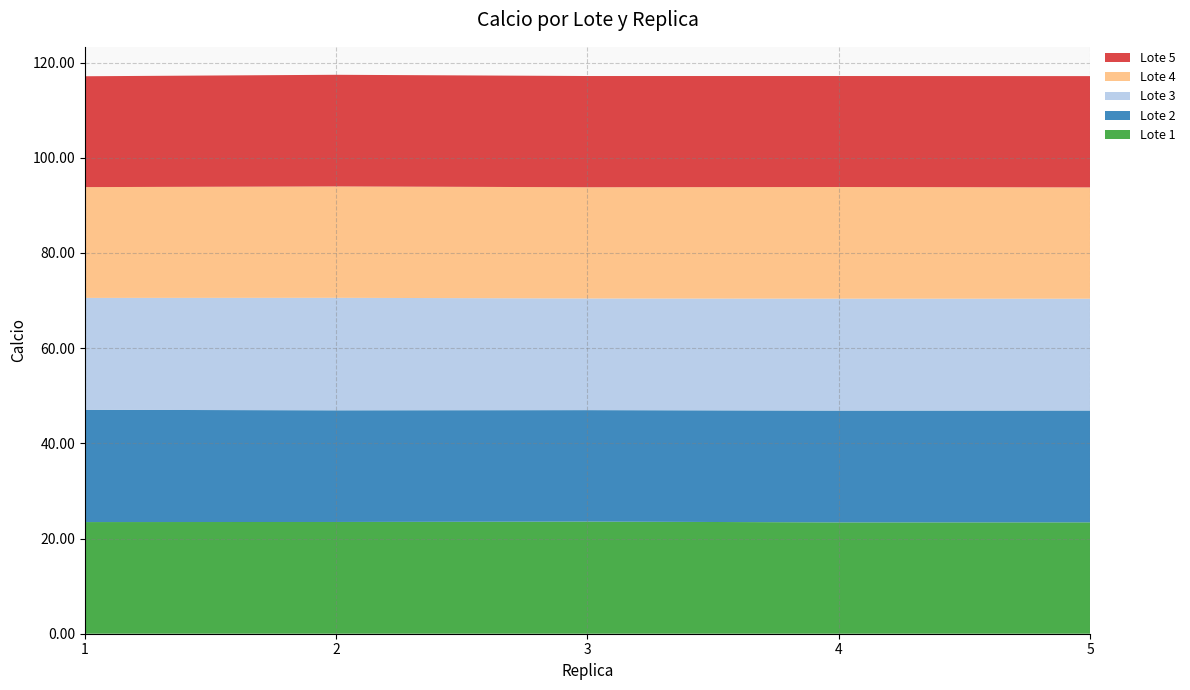

Reading left to right, what are all the values shown in this chart?

Lote 1: 1=23.5	2=23.5	3=23.6	4=23.4	5=23.4
Lote 2: 1=23.6	2=23.5	3=23.4	4=23.5	5=23.5
Lote 3: 1=23.5	2=23.6	3=23.5	4=23.5	5=23.5
Lote 4: 1=23.3	2=23.4	3=23.4	4=23.5	5=23.4
Lote 5: 1=23.3	2=23.5	3=23.4	4=23.3	5=23.4